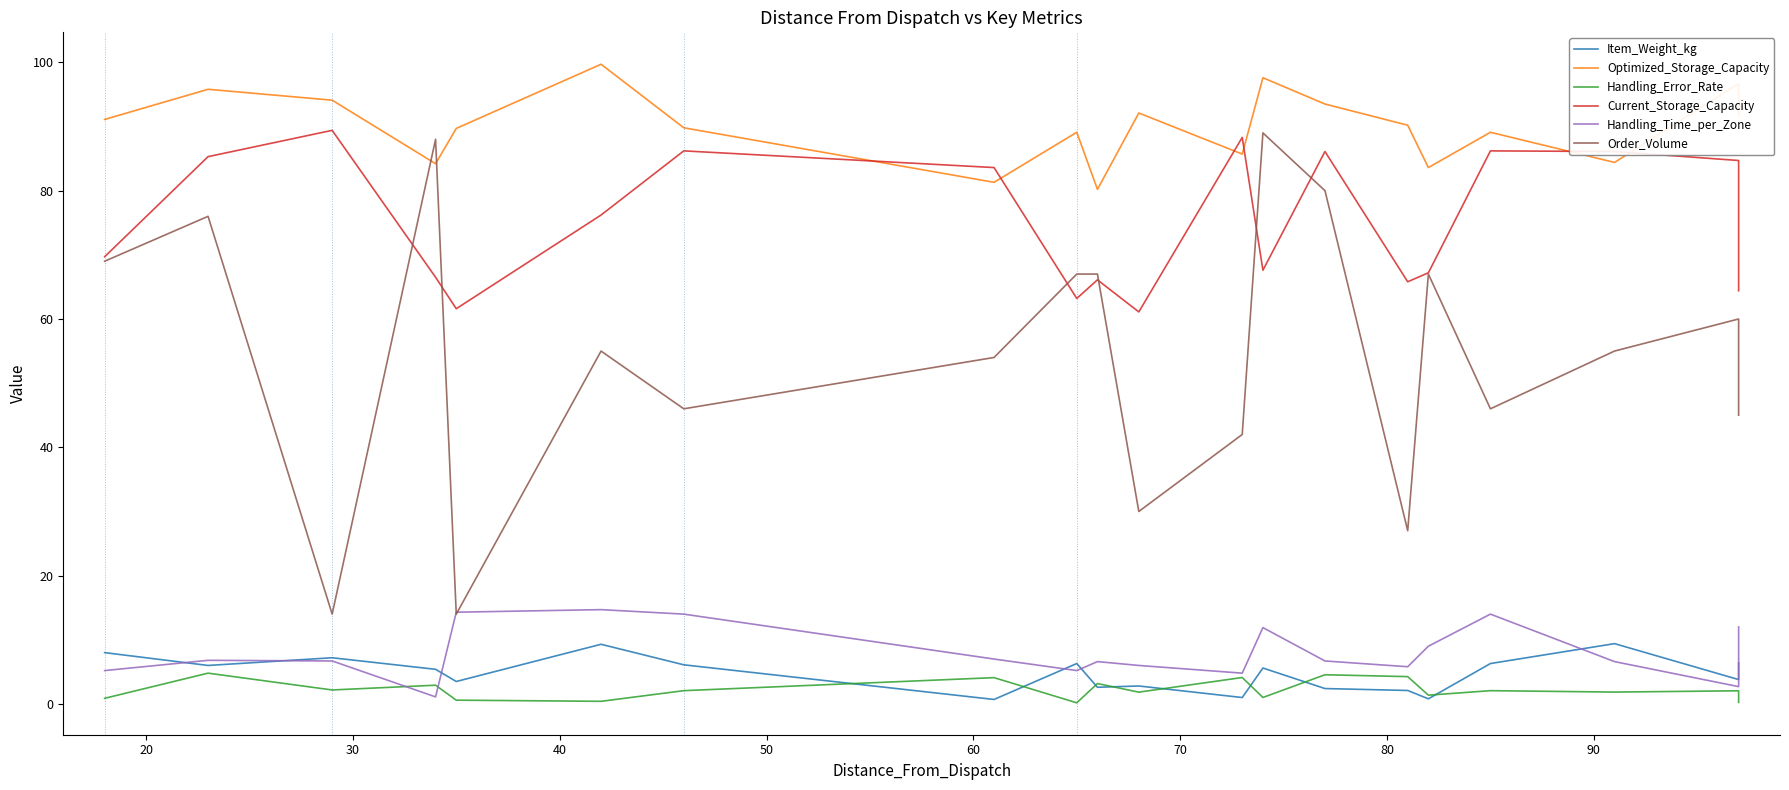

What is the lowest value of the Current_Storage_Capacity series?

61.1